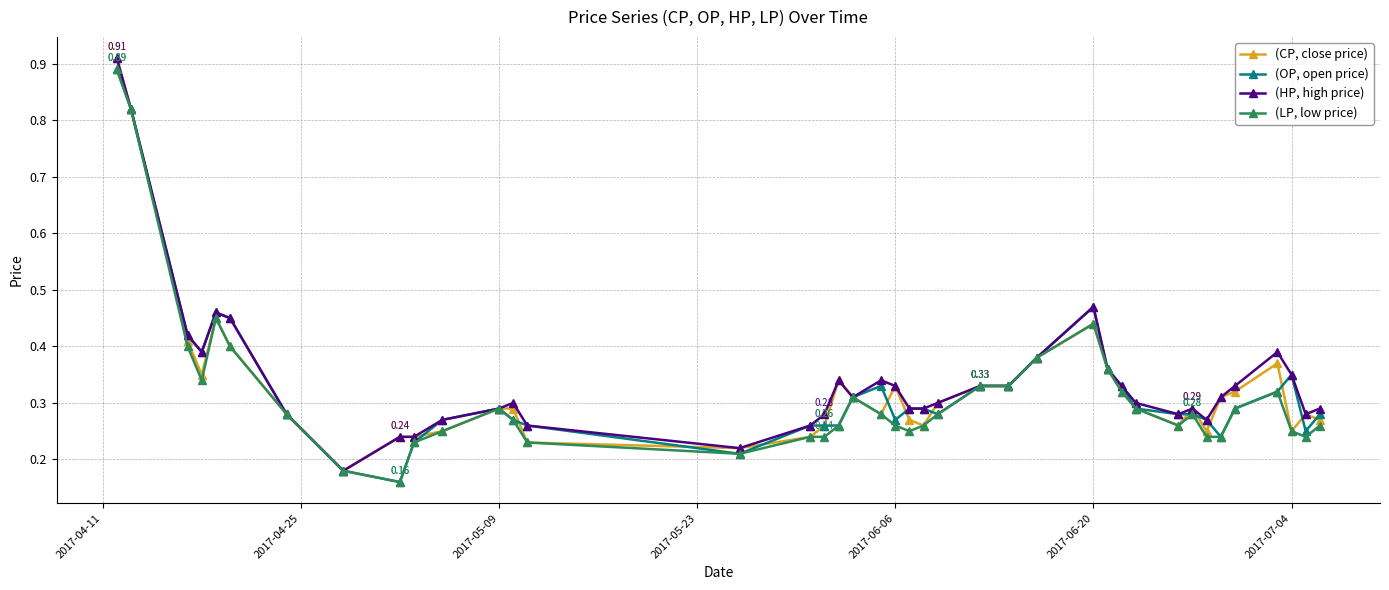

At how many categories does at least one series exceed 0?

40